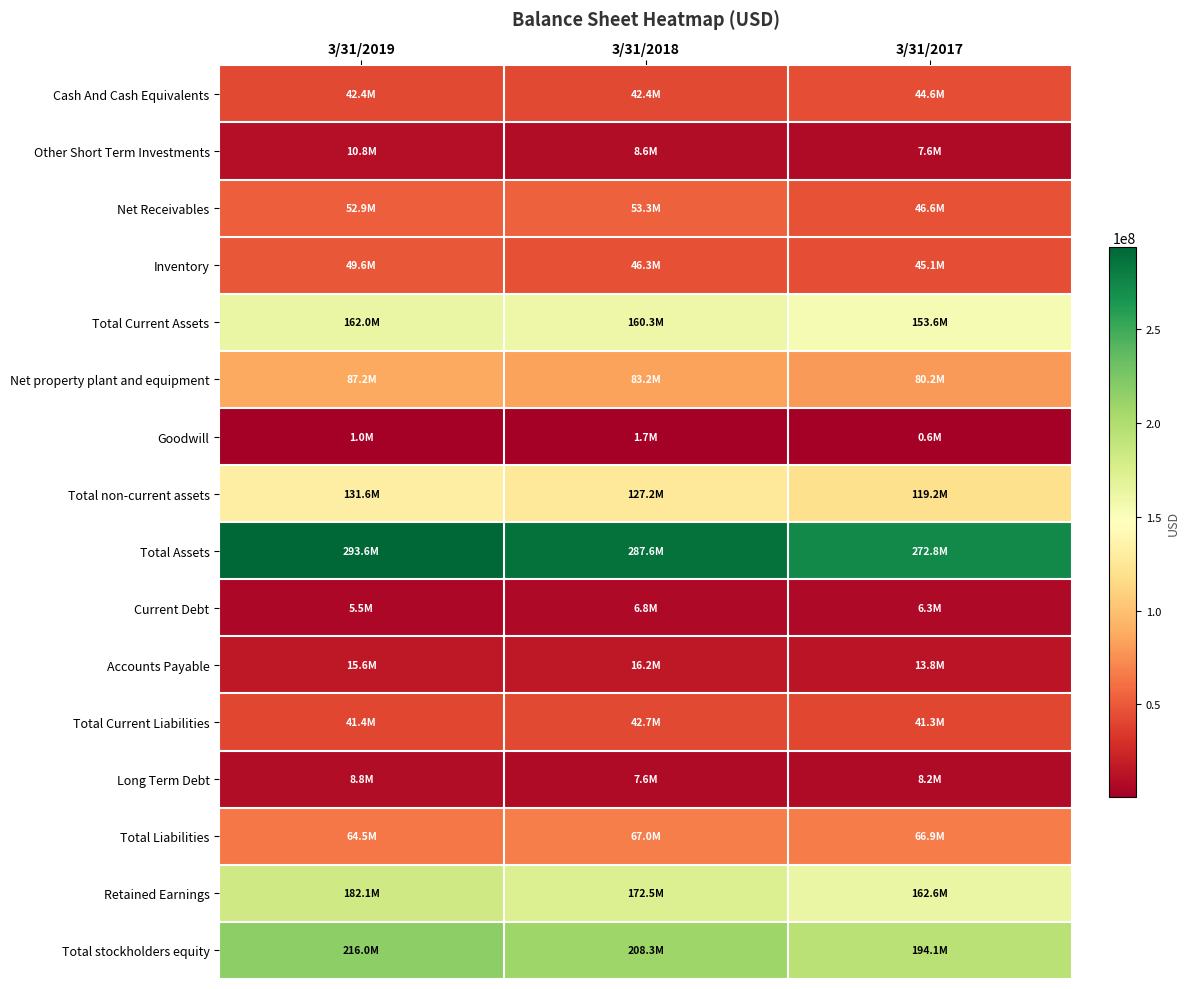

Which series has the widest spread of values?

Total stockholders equity